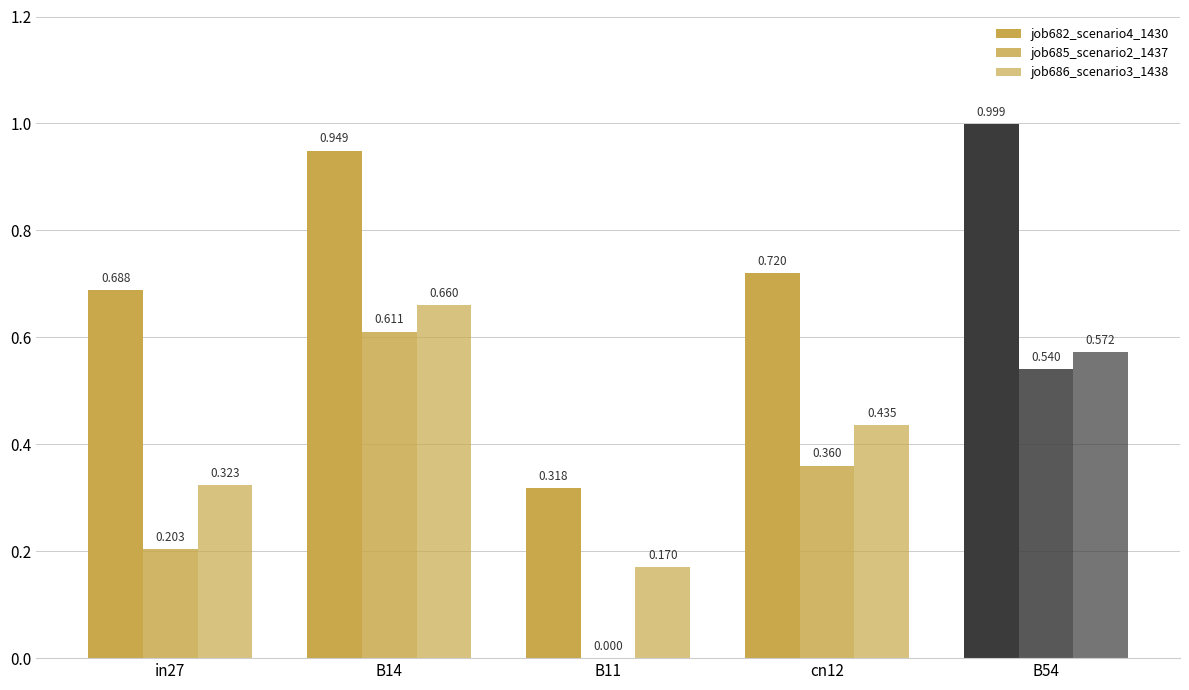

Which series changed the most between in27 and B11?

job682_scenario4_1430